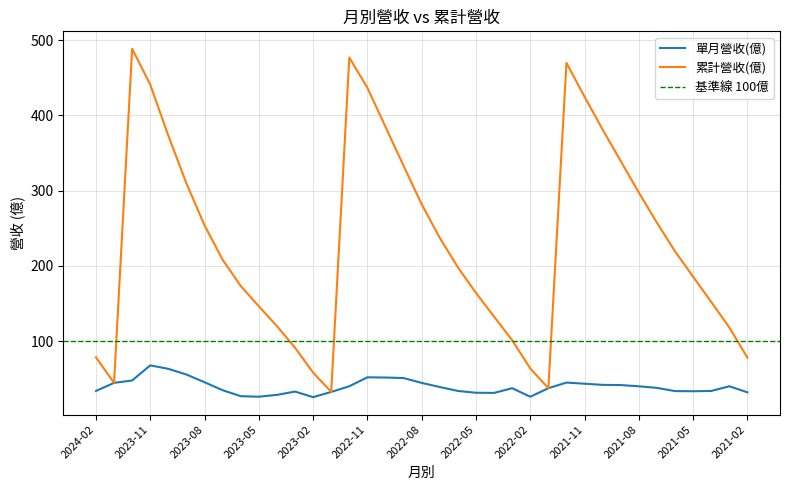

True or false: 單月營收(億) and 累計營收(億) intersect in this chart.

False